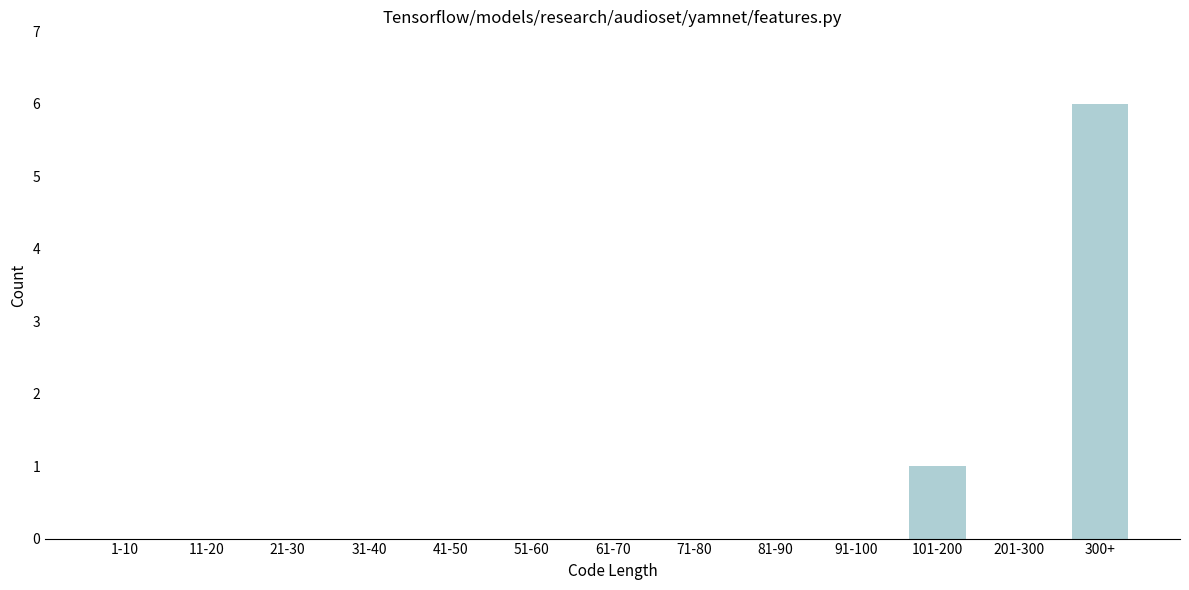

Reading left to right, extract all data points from this chart.

1-10=0	11-20=0	21-30=0	31-40=0	41-50=0	51-60=0	61-70=0	71-80=0	81-90=0	91-100=0	101-200=1	201-300=0	300+=6